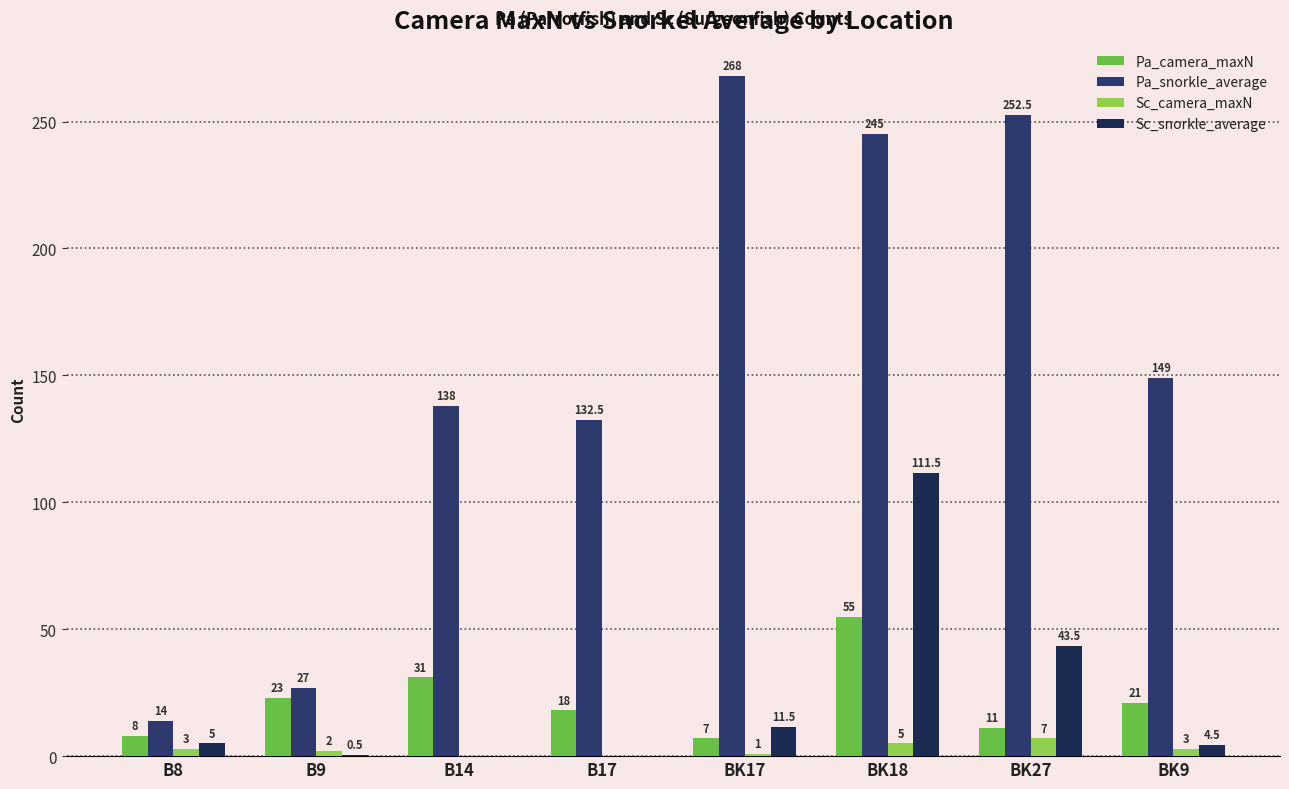

How many groups of bars are there?

8